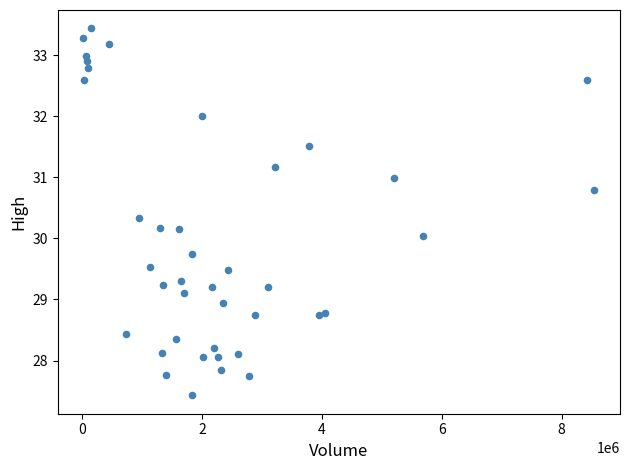

What is the range of Y values (max minus min)?

6.0